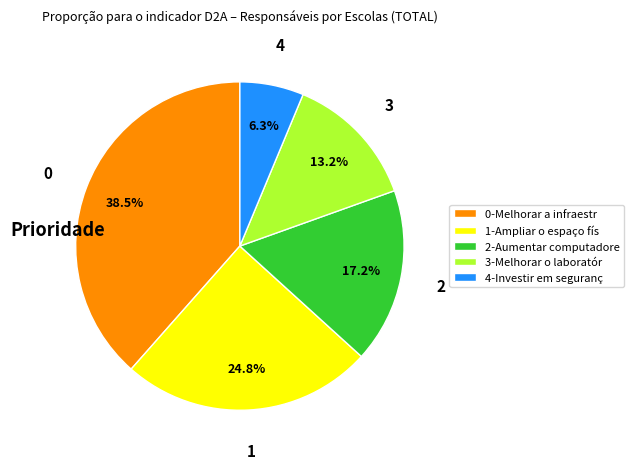

Is there a majority slice in this chart?

No